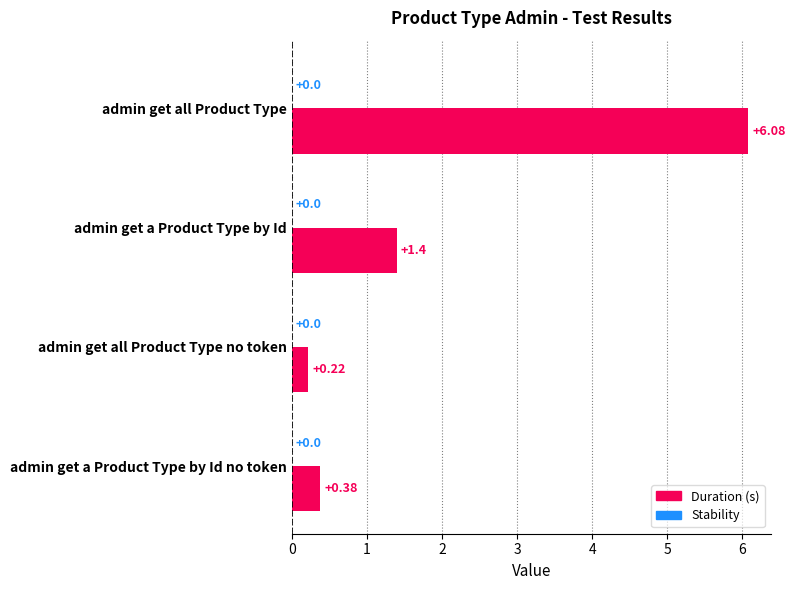

At which label is the value closest to 3?

admin get a Product Type by Id